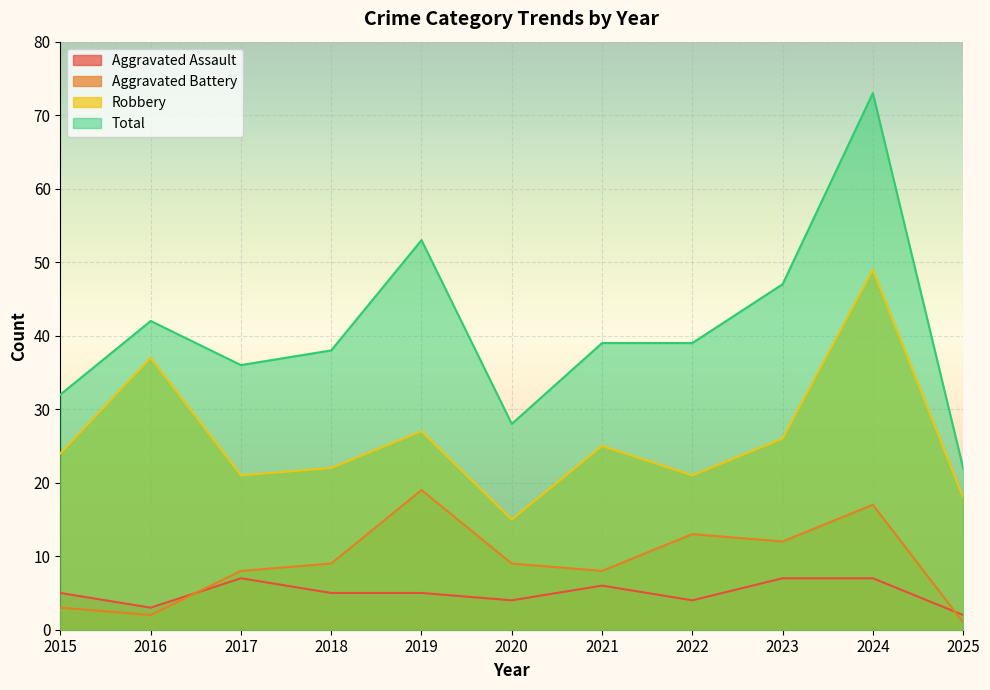

How many lines are shown in the chart?

4